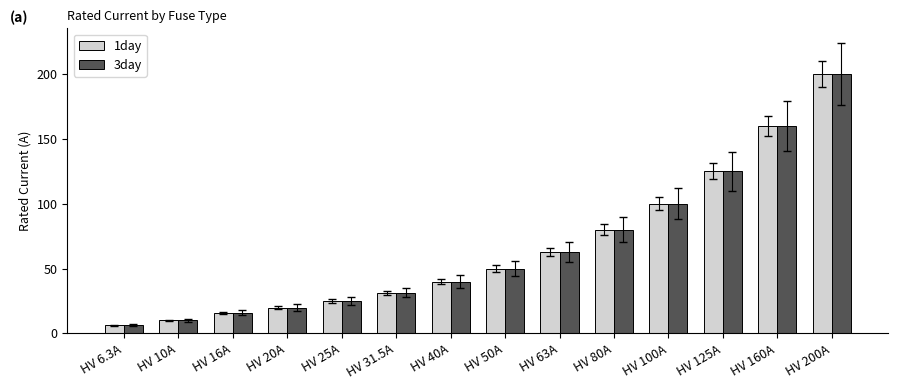

True or false: 1day has a value of 160.0 at HV 160A.

True